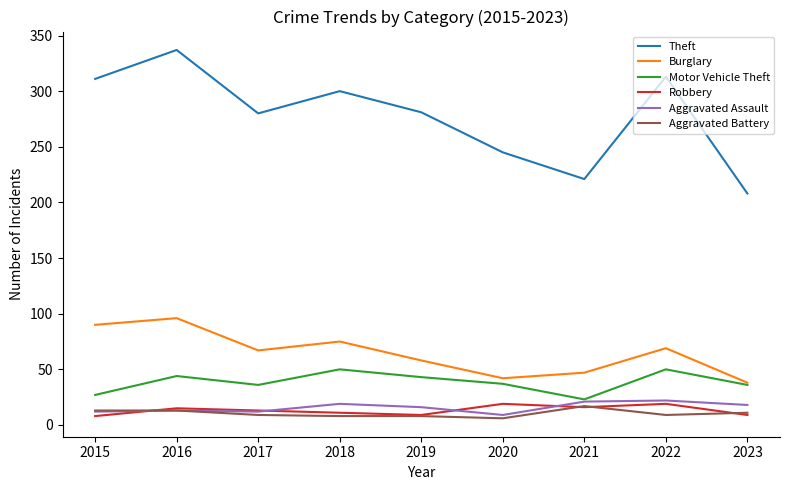

Between 2016 and 2021, which series saw the biggest shift?

Theft